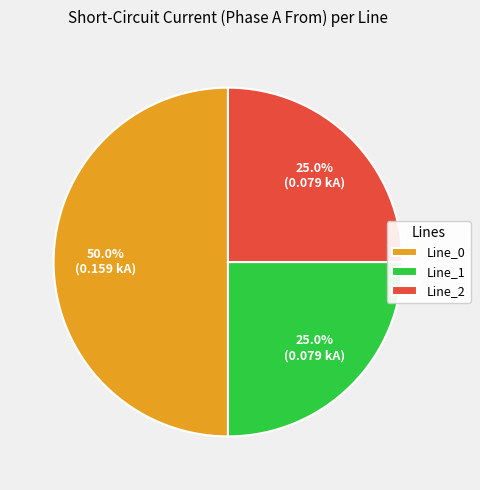

The Line_2 slice represents 38% of the pie. True or false?

False